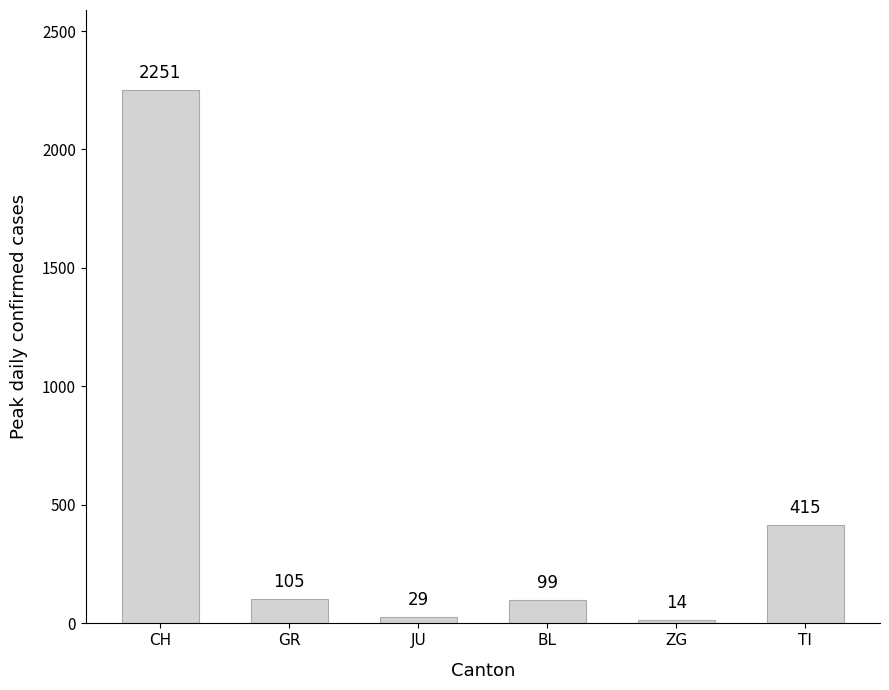

How many categories are shown in the chart?

6